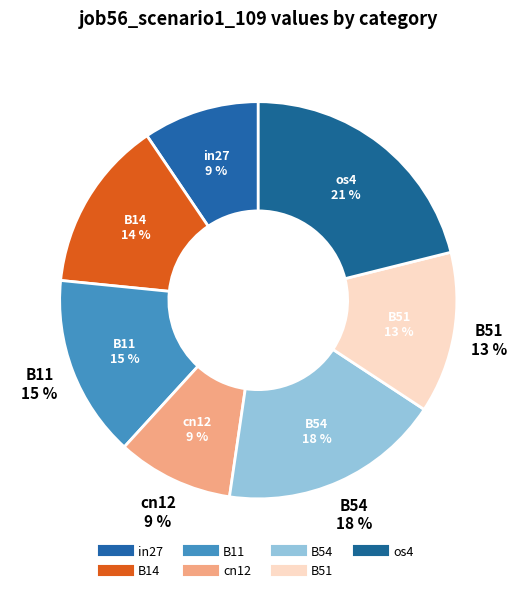

To the nearest percent, what percentage of the pie is B11?

15%